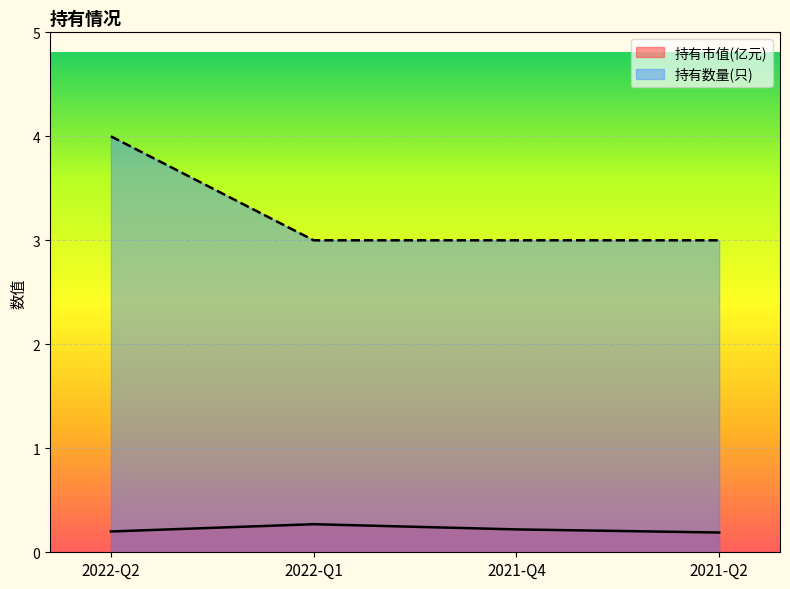

What is the minimum value for 持有市值(亿元)?

0.2